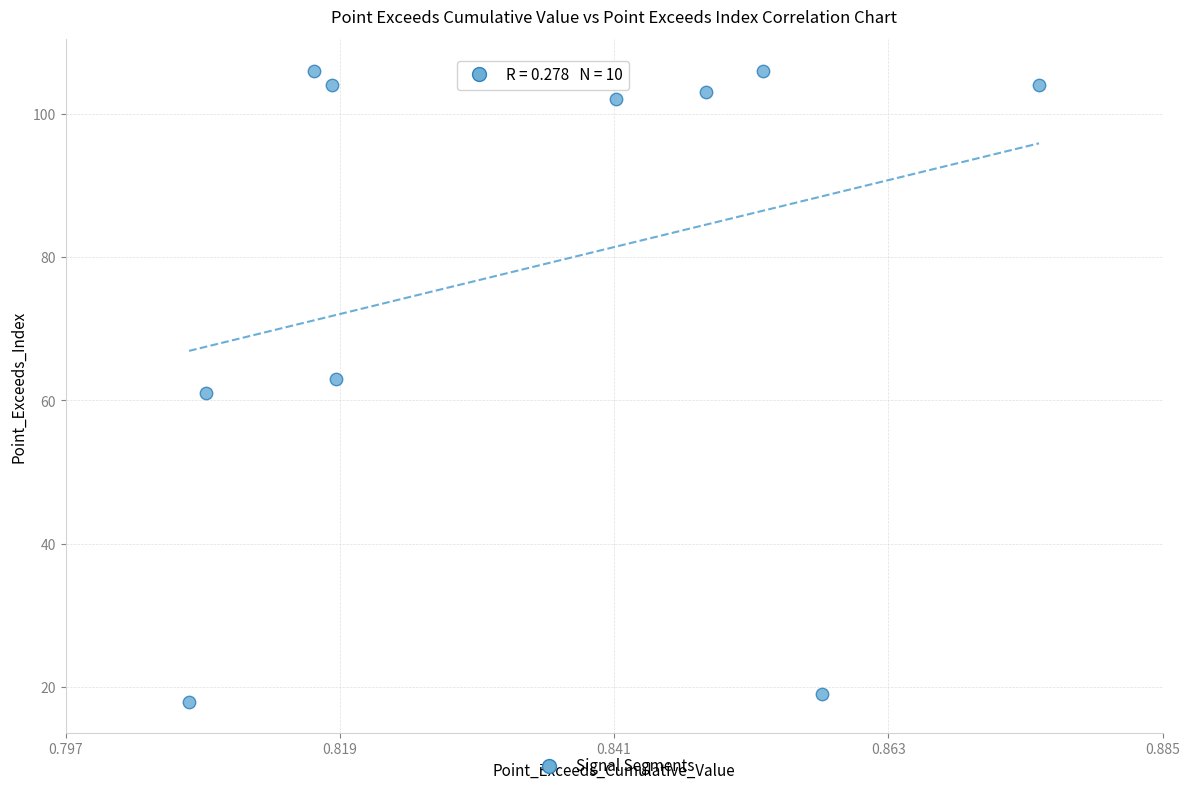

What is the range of Y values (max minus min)?

88